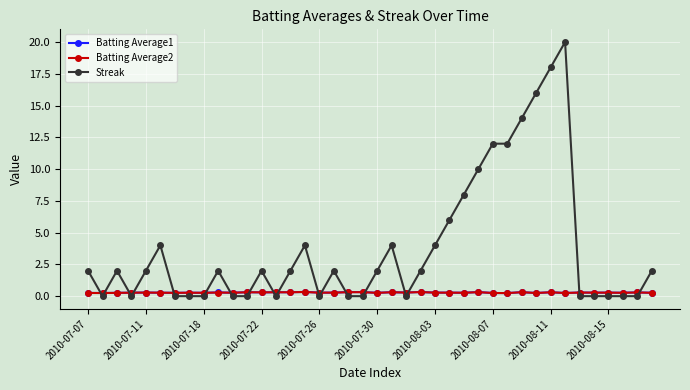

Which series has the largest total across all categories?

Streak